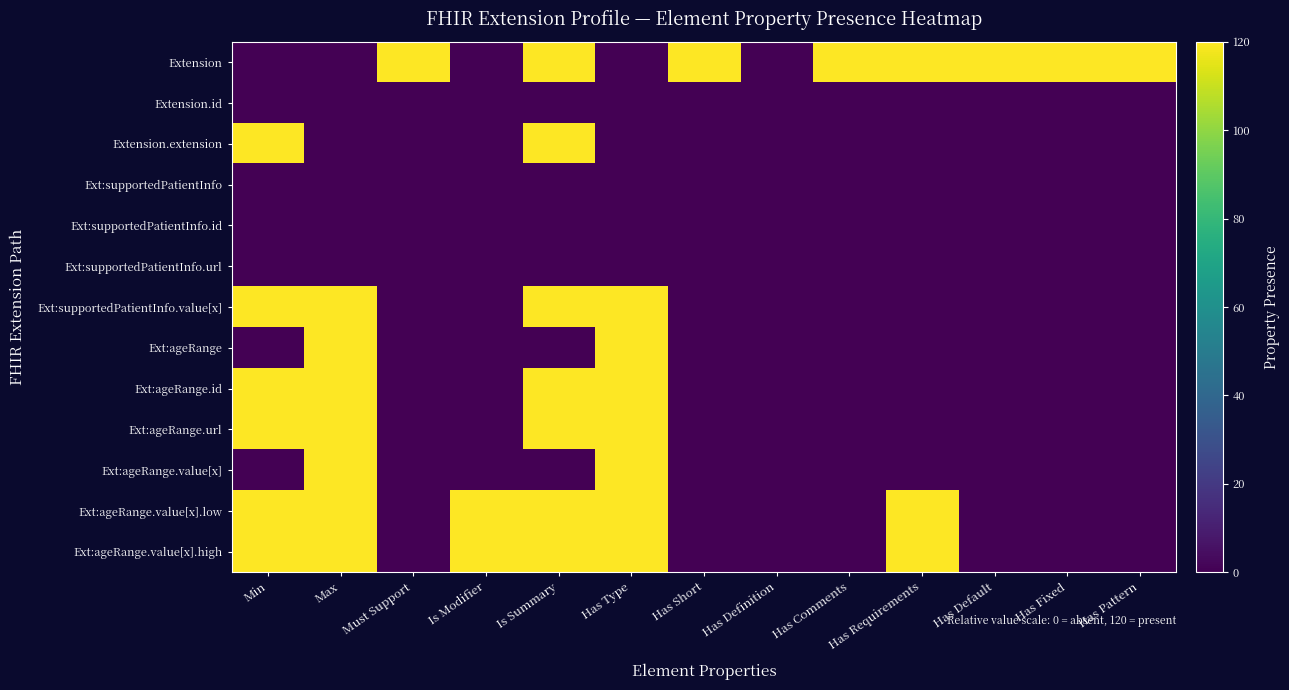

Reading left to right, extract all data points from this chart.

Extension: Min=0	Max=0	Must Support=120	Is Modifier=0	Is Summary=120	Has Type=0	Has Short=120	Has Definition=0	Has Comments=120	Has Requirements=120	Has Default=120	Has Fixed=120	Has Pattern=120
Extension.id: Min=0	Max=0	Must Support=0	Is Modifier=0	Is Summary=0	Has Type=0	Has Short=0	Has Definition=0	Has Comments=0	Has Requirements=0	Has Default=0	Has Fixed=0	Has Pattern=0
Extension.extension: Min=120	Max=0	Must Support=0	Is Modifier=0	Is Summary=120	Has Type=0	Has Short=0	Has Definition=0	Has Comments=0	Has Requirements=0	Has Default=0	Has Fixed=0	Has Pattern=0
Ext:supportedPatientInfo: Min=0	Max=0	Must Support=0	Is Modifier=0	Is Summary=0	Has Type=0	Has Short=0	Has Definition=0	Has Comments=0	Has Requirements=0	Has Default=0	Has Fixed=0	Has Pattern=0
Ext:supportedPatientInfo.id: Min=0	Max=0	Must Support=0	Is Modifier=0	Is Summary=0	Has Type=0	Has Short=0	Has Definition=0	Has Comments=0	Has Requirements=0	Has Default=0	Has Fixed=0	Has Pattern=0
Ext:supportedPatientInfo.url: Min=0	Max=0	Must Support=0	Is Modifier=0	Is Summary=0	Has Type=0	Has Short=0	Has Definition=0	Has Comments=0	Has Requirements=0	Has Default=0	Has Fixed=0	Has Pattern=0
Ext:supportedPatientInfo.value[x]: Min=120	Max=120	Must Support=0	Is Modifier=0	Is Summary=120	Has Type=120	Has Short=0	Has Definition=0	Has Comments=0	Has Requirements=0	Has Default=0	Has Fixed=0	Has Pattern=0
Ext:ageRange: Min=0	Max=120	Must Support=0	Is Modifier=0	Is Summary=0	Has Type=120	Has Short=0	Has Definition=0	Has Comments=0	Has Requirements=0	Has Default=0	Has Fixed=0	Has Pattern=0
Ext:ageRange.id: Min=120	Max=120	Must Support=0	Is Modifier=0	Is Summary=120	Has Type=120	Has Short=0	Has Definition=0	Has Comments=0	Has Requirements=0	Has Default=0	Has Fixed=0	Has Pattern=0
Ext:ageRange.url: Min=120	Max=120	Must Support=0	Is Modifier=0	Is Summary=120	Has Type=120	Has Short=0	Has Definition=0	Has Comments=0	Has Requirements=0	Has Default=0	Has Fixed=0	Has Pattern=0
Ext:ageRange.value[x]: Min=0	Max=120	Must Support=0	Is Modifier=0	Is Summary=0	Has Type=120	Has Short=0	Has Definition=0	Has Comments=0	Has Requirements=0	Has Default=0	Has Fixed=0	Has Pattern=0
Ext:ageRange.value[x].low: Min=120	Max=120	Must Support=0	Is Modifier=120	Is Summary=120	Has Type=120	Has Short=0	Has Definition=0	Has Comments=0	Has Requirements=120	Has Default=0	Has Fixed=0	Has Pattern=0
Ext:ageRange.value[x].high: Min=120	Max=120	Must Support=0	Is Modifier=120	Is Summary=120	Has Type=120	Has Short=0	Has Definition=0	Has Comments=0	Has Requirements=120	Has Default=0	Has Fixed=0	Has Pattern=0